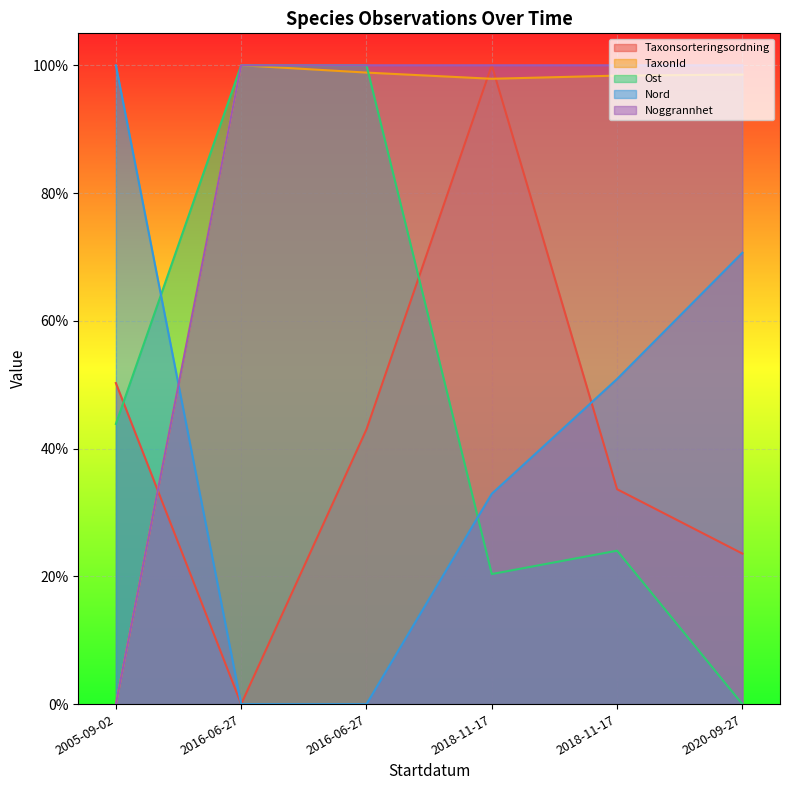

What are all the series names shown in the legend?

Taxonsorteringsordning, TaxonId, Ost, Nord, Noggrannhet